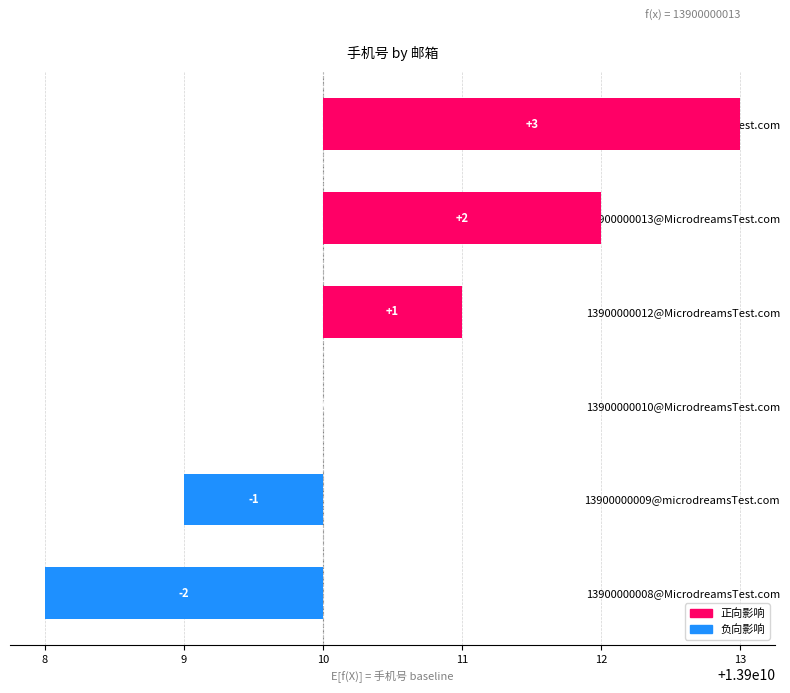

How many negative values are there?

2